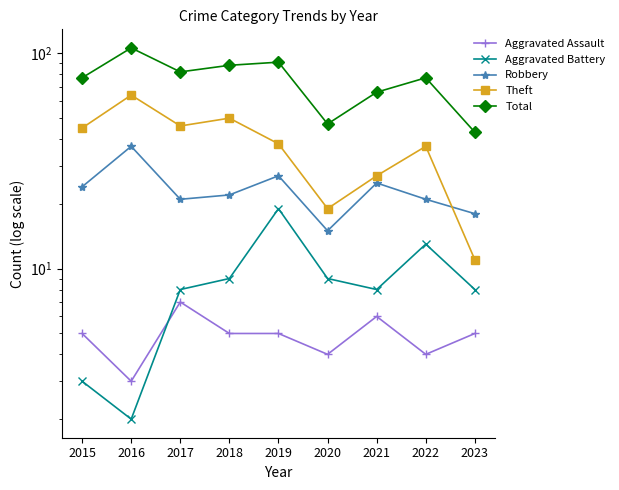

What is the minimum value shown in the chart?

2